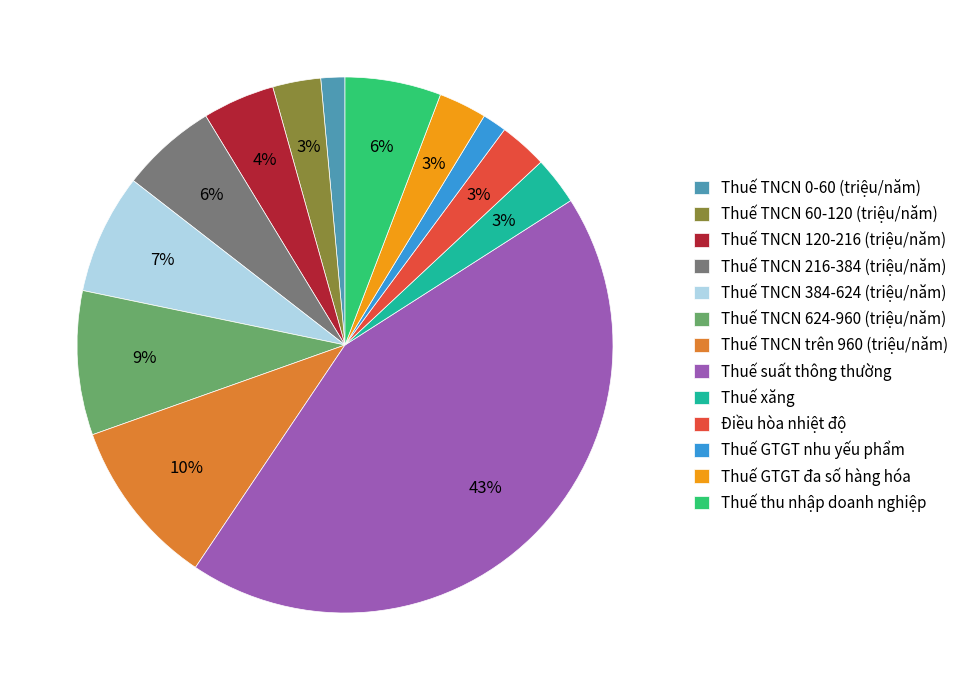

True or false: Thuế TNCN 384-624 (triệu/năm) accounts for 1% of the total.

False